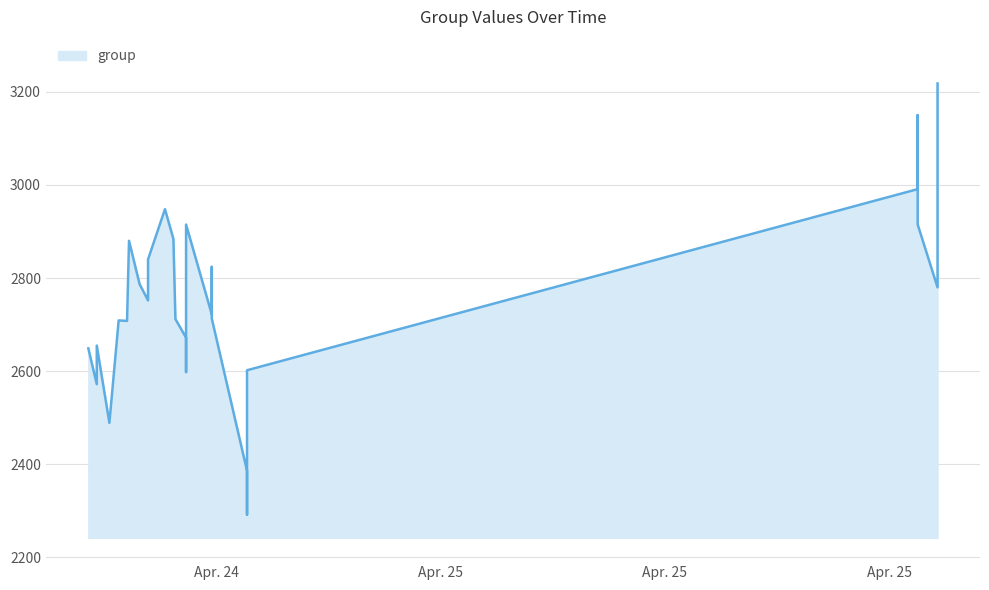

What is the sum of the values at 2024-04-25 05:25:45 and 2024-04-24 22:23:35?

5818